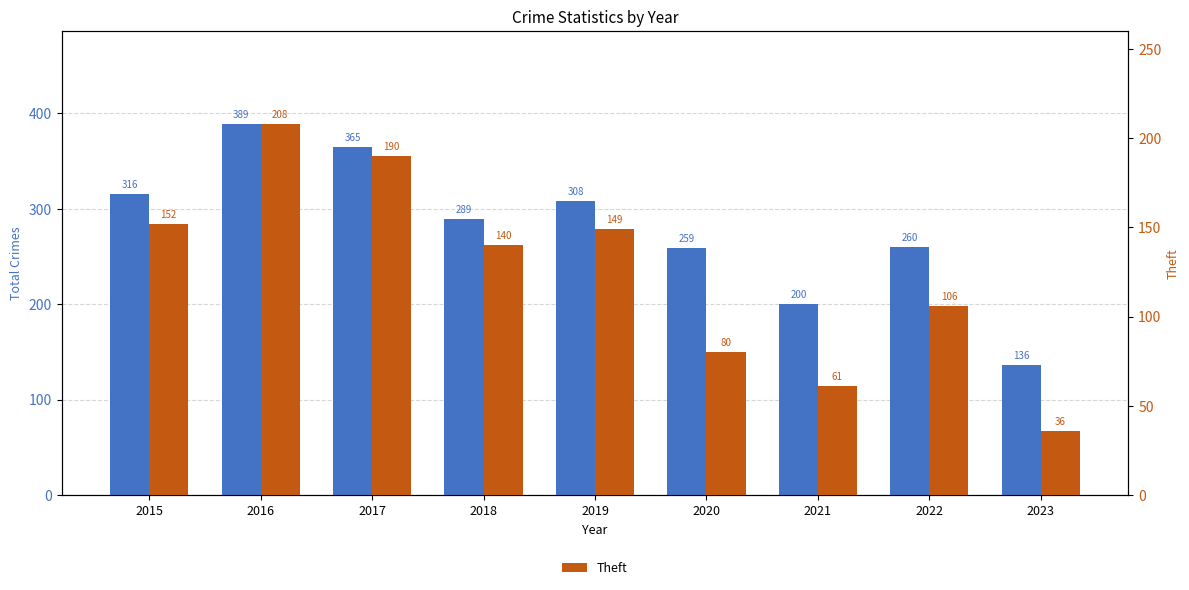

At 2016, list the series in order from largest to smallest.

Total Crimes, Theft